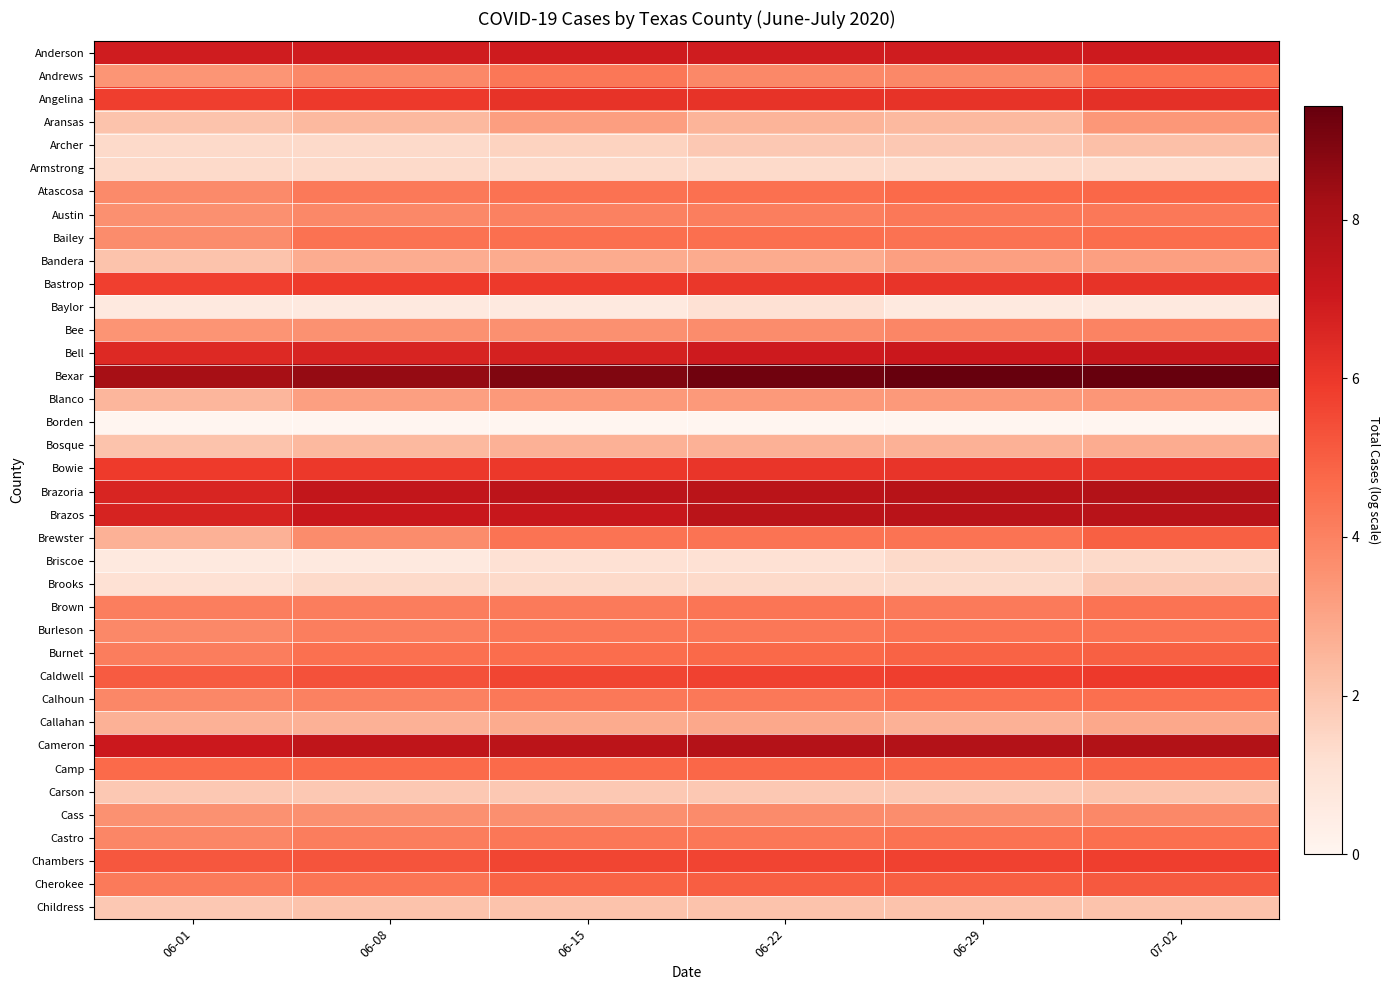

Rank the series at 06-01 from highest to lowest value.

Bexar, Cameron, Anderson, Brazos, Brazoria, Bell, Bowie, Angelina, Bastrop, Chambers, Caldwell, Camp, Cherokee, Burnet, Brown, Castro, Calhoun, Burleson, Atascosa, Bailey, Austin, Cass, Bee, Andrews, Brewster, Callahan, Blanco, Aransas, Bandera, Bosque, Carson, Childress, Archer, Armstrong, Brooks, Baylor, Briscoe, Borden